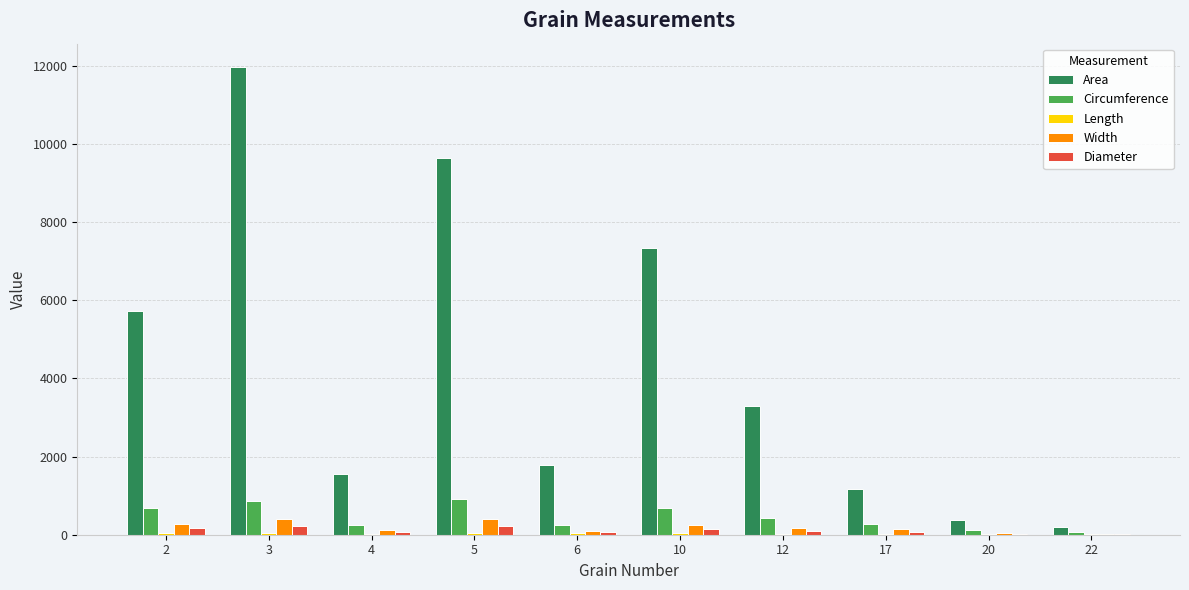

Is the value of Circumference at 3 greater than the value of Width at 6?

Yes